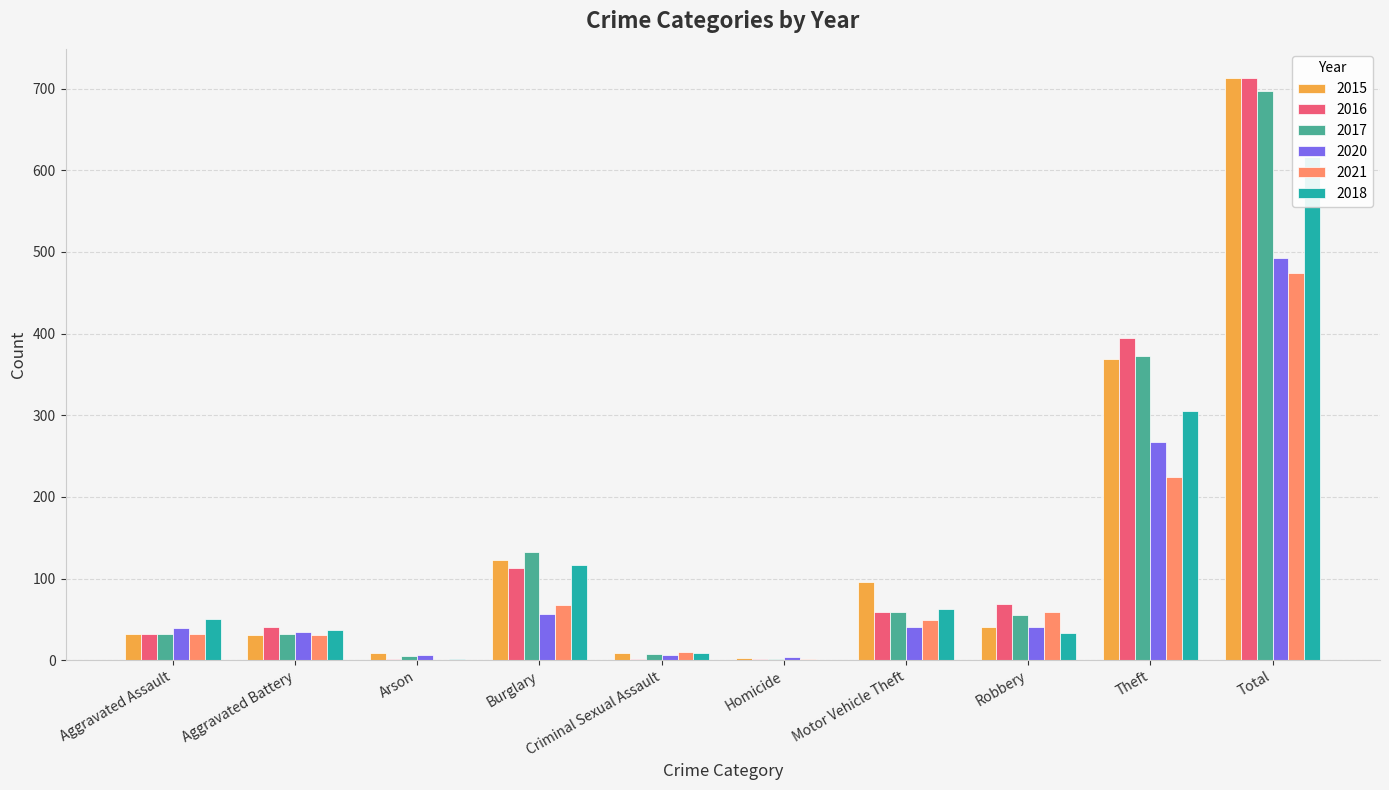

What is the difference between the maximum and minimum values in the 2016 series?

712